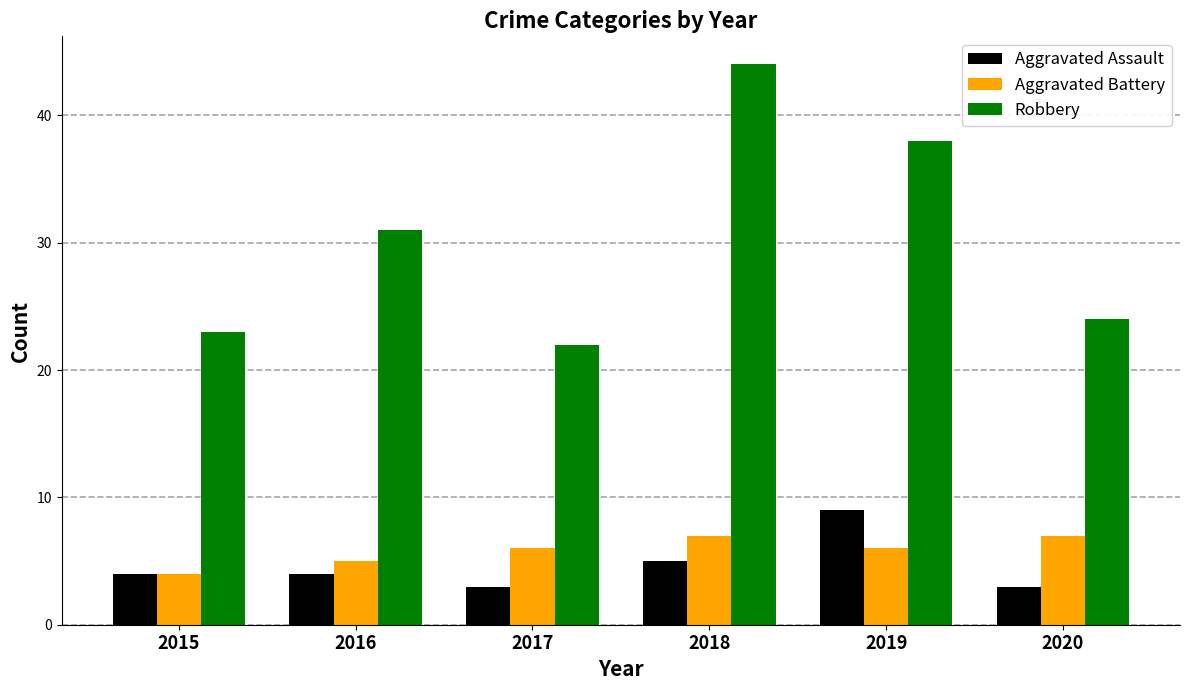

What is the value of the Aggravated Assault bar at the 3rd from the left?

3